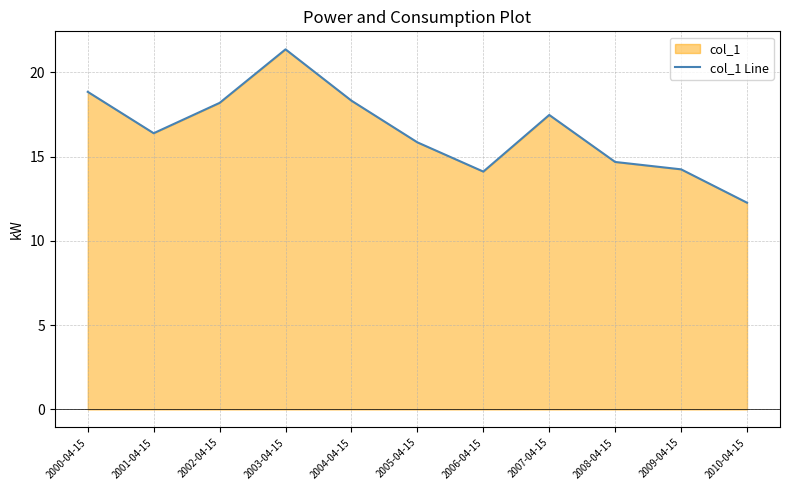

How many lines are shown in the chart?

1